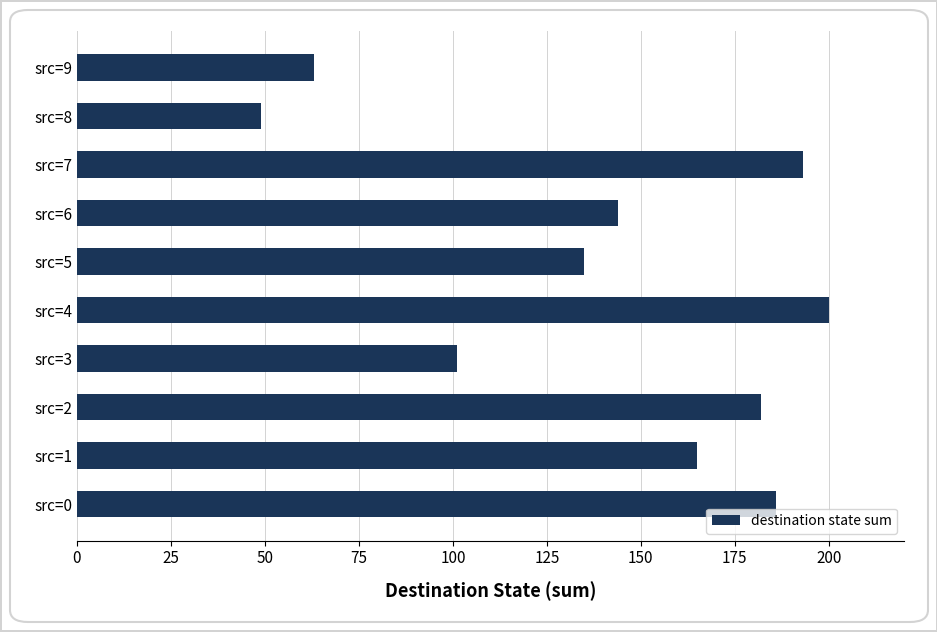

The value at src=8 is 30. True or false?

False